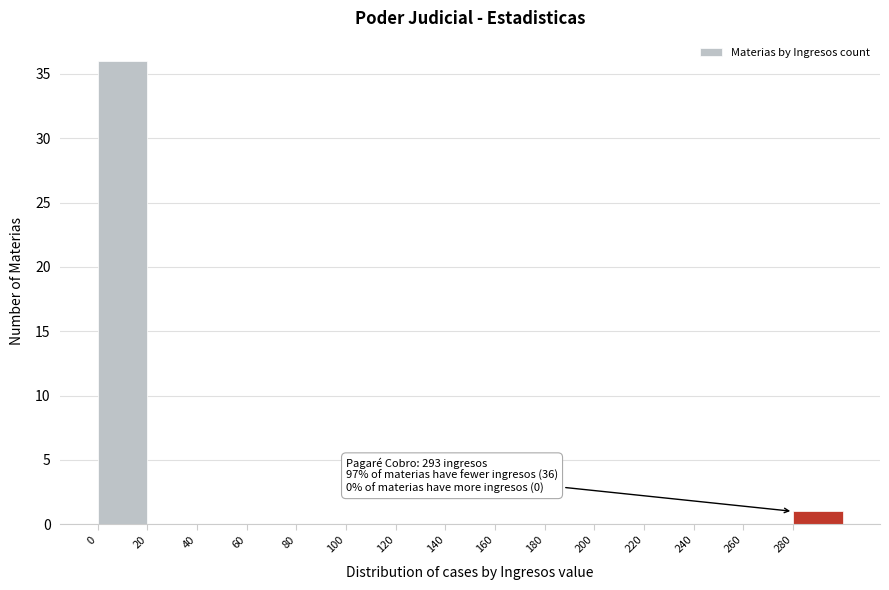

Which range on the x-axis has the tallest bar?

0 to 20